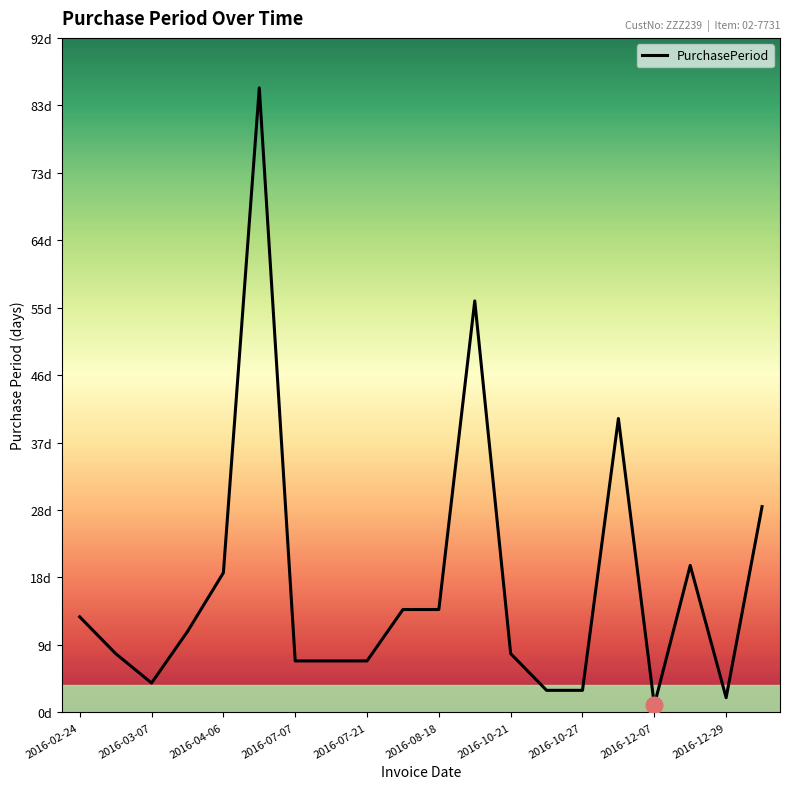

Is this an area chart (filled region under the line)?

No